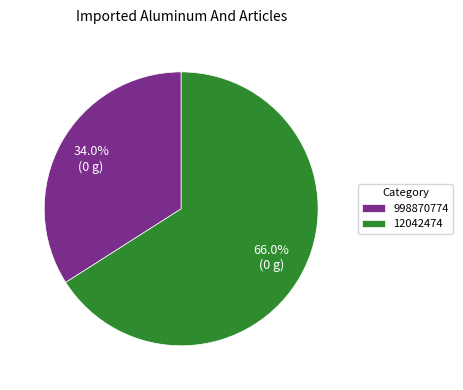

To the nearest percent, what is the average slice percentage?

50%